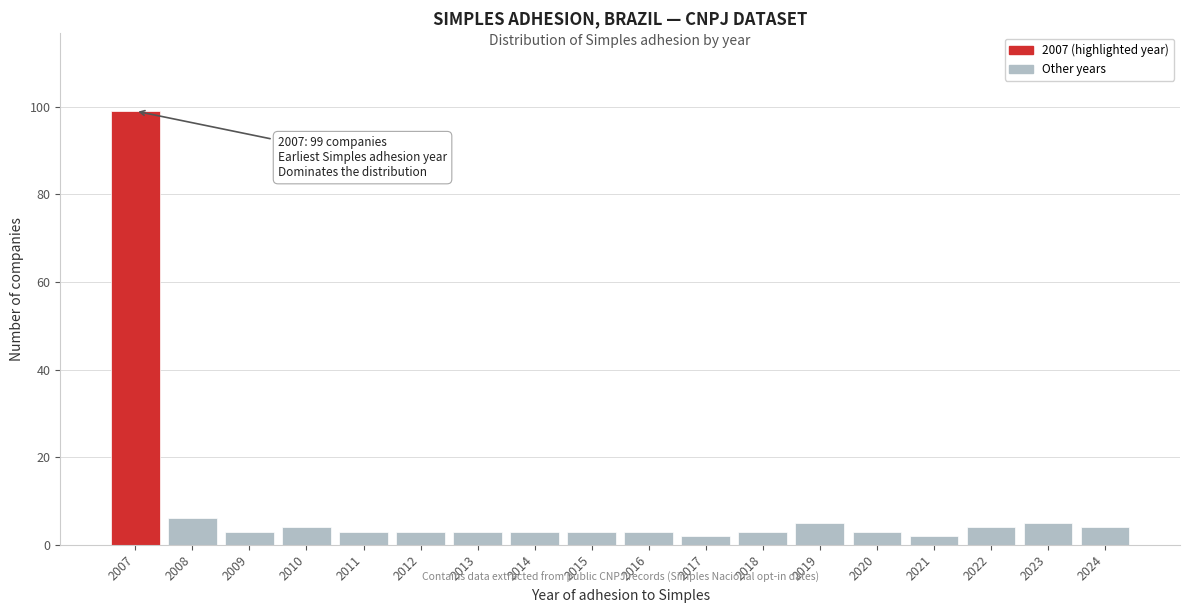

Reading right to left, what are all the values shown in this chart?

4	5	4	2	3	5	3	2	3	3	3	3	3	3	4	3	6	99